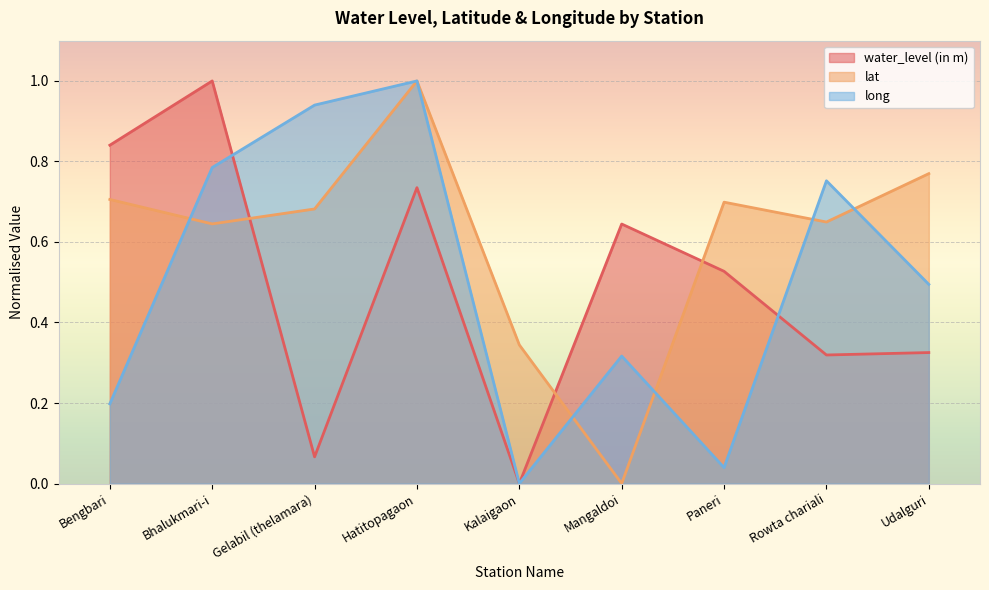

How many positive values does the water_level (in m) series have?

8